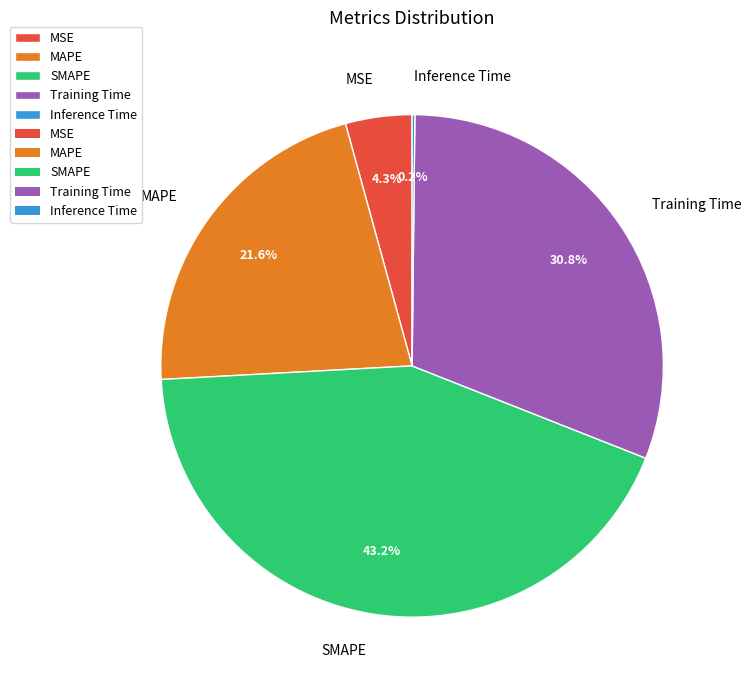

The Training Time slice represents 16% of the pie. True or false?

False